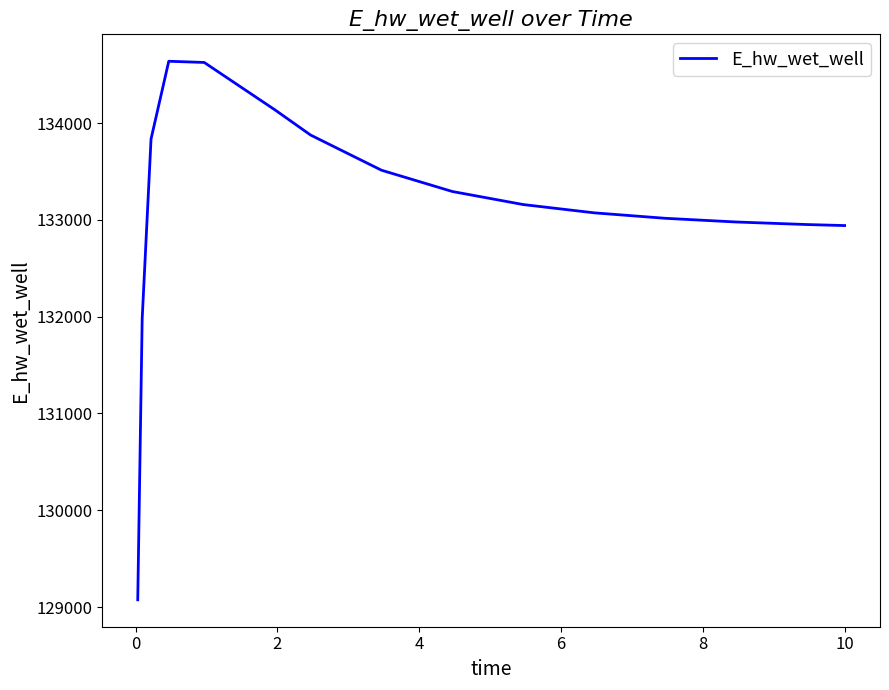

What is the maximum value shown in the chart?

134640.0